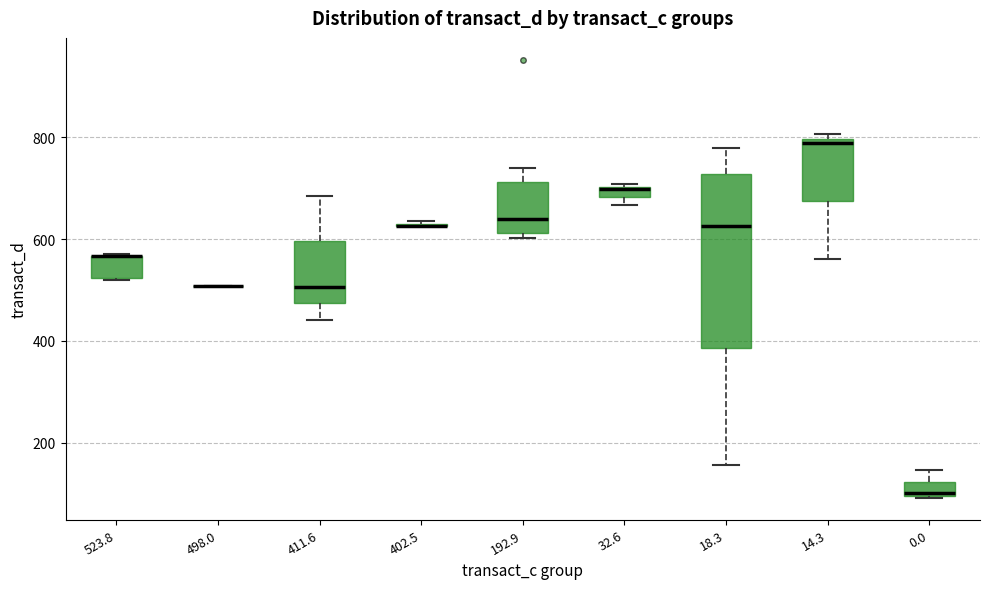

Where does the median line of the box at x = 14.3 sit on the y-axis? The values are not printed on the chart, so give them approximately, as read against the axis.

780